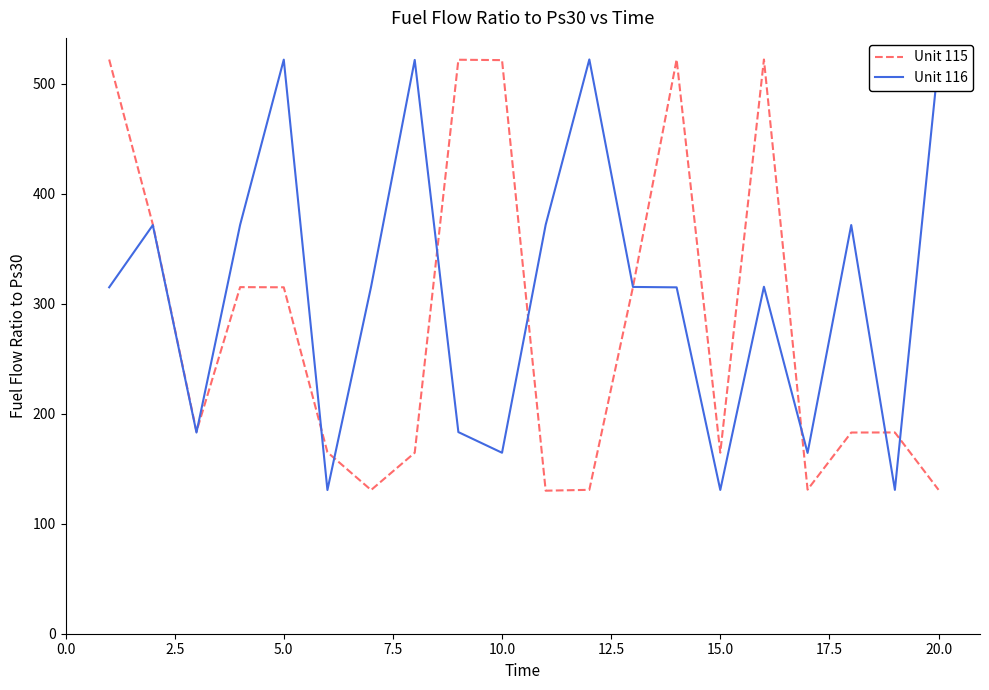

What is the lowest value of the Unit 116 series?

130.7